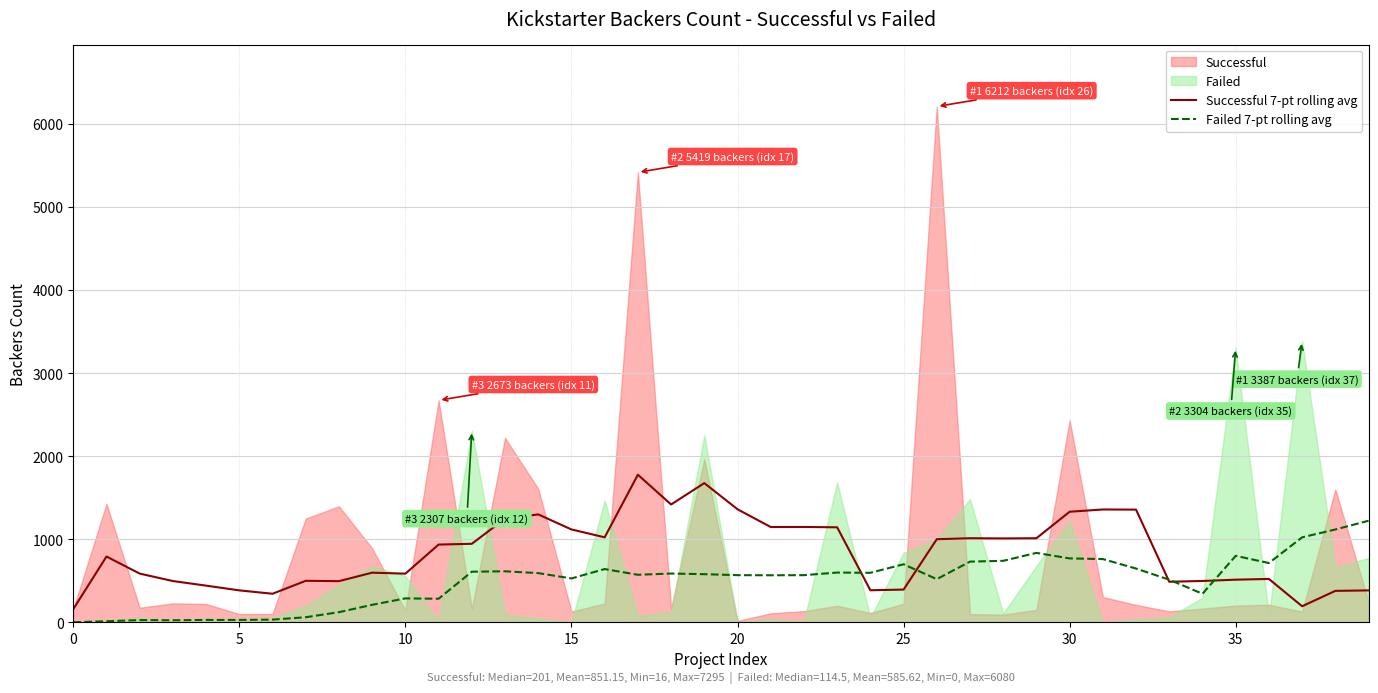

The value of Failed 7-pt rolling avg at 35 is 799.6. True or false?

True